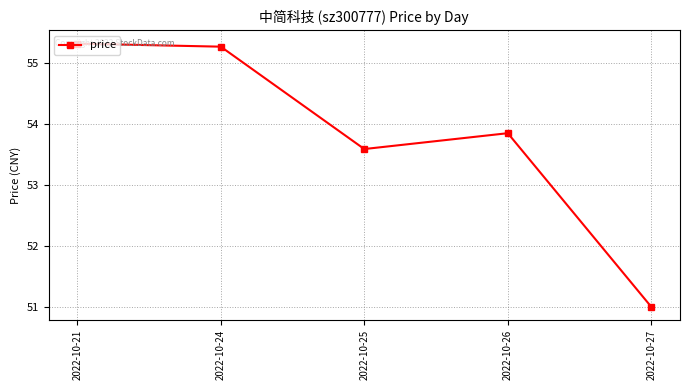

List the labels in order of value, smallest first.

2022-10-27, 2022-10-25, 2022-10-26, 2022-10-24, 2022-10-21